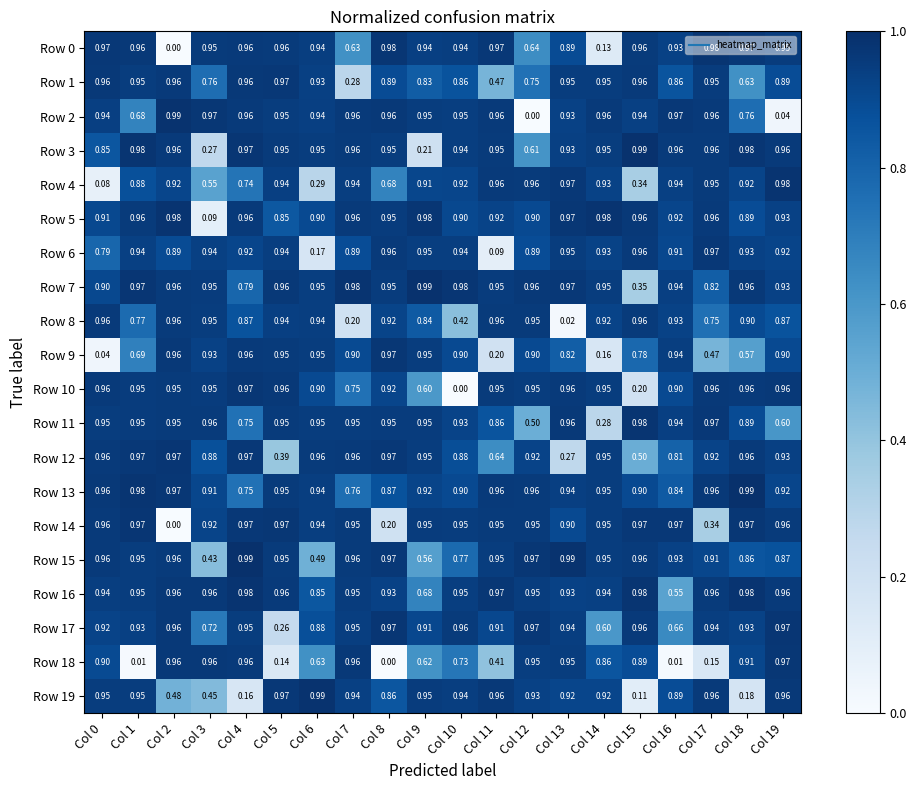

Is the value of Row 10 at Col 3 greater than the value of Row 7 at Col 10?

No